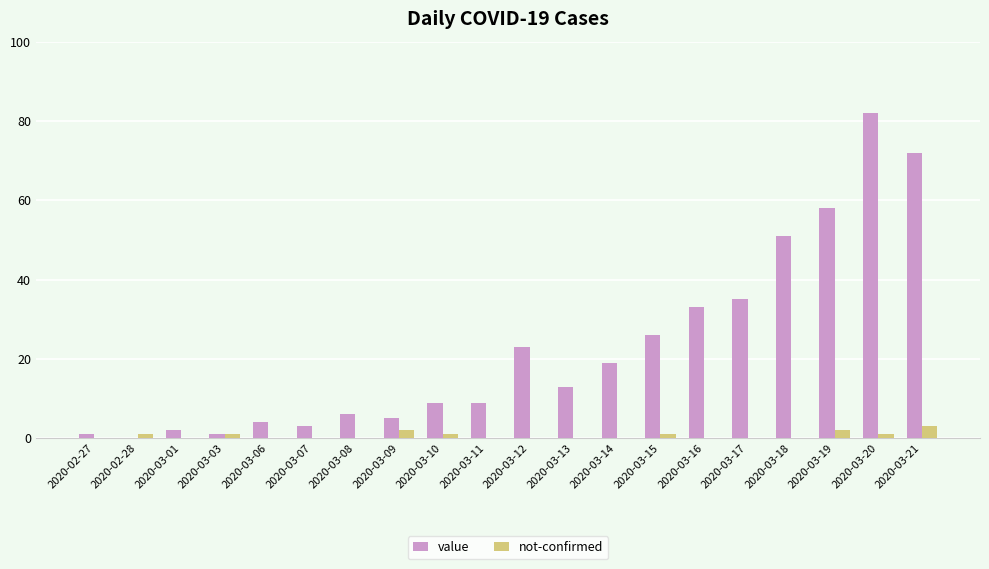

What is the sum of all not-confirmed values?

12